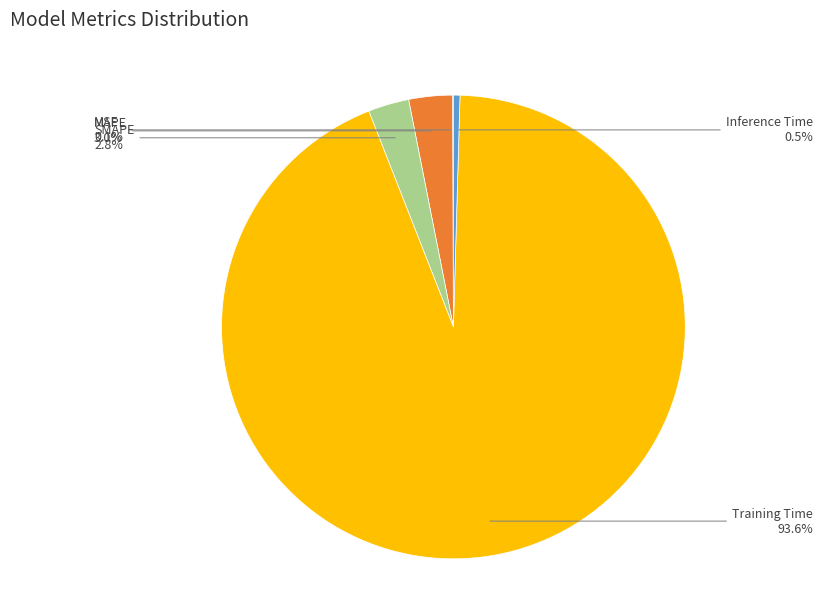

Is there any slice that represents more than half of the pie?

Yes